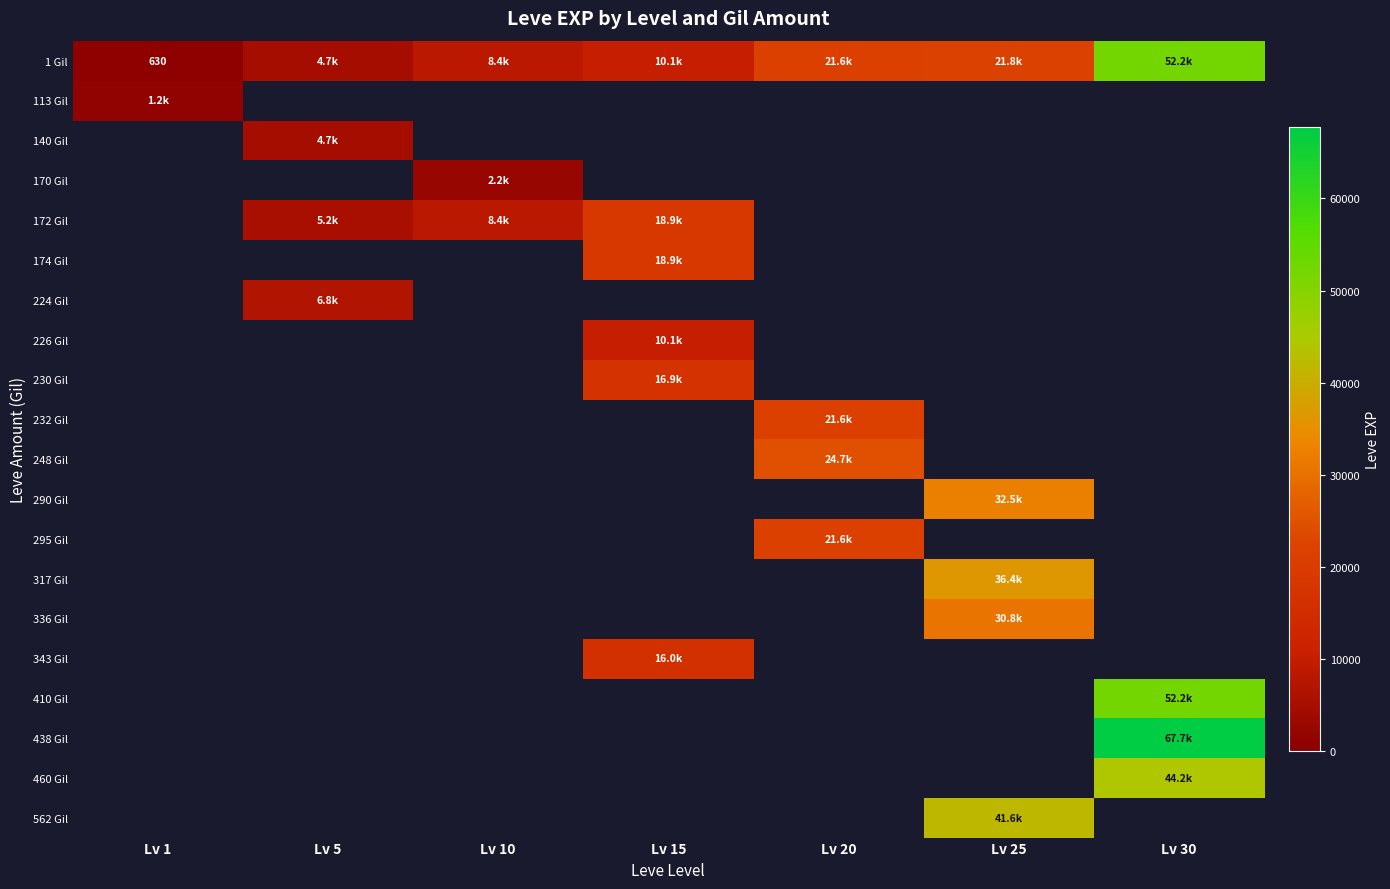

The 113 Gil series shows 479 at Lv 1. True or false?

False